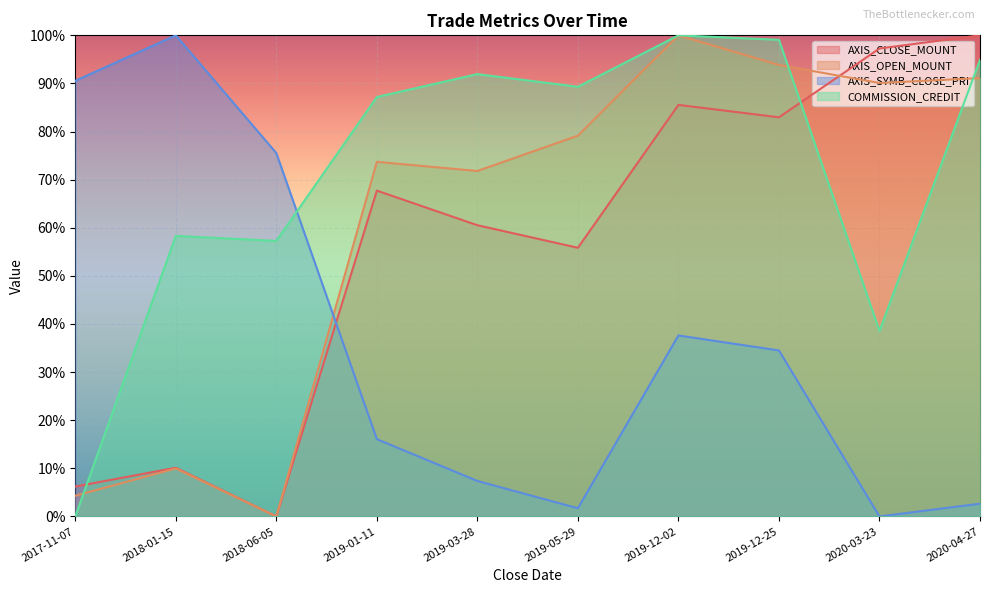

Which series ends up on top after the final intersection of COMMISSION_CREDIT and AXIS_SYMB_CLOSE_PRI?

COMMISSION_CREDIT